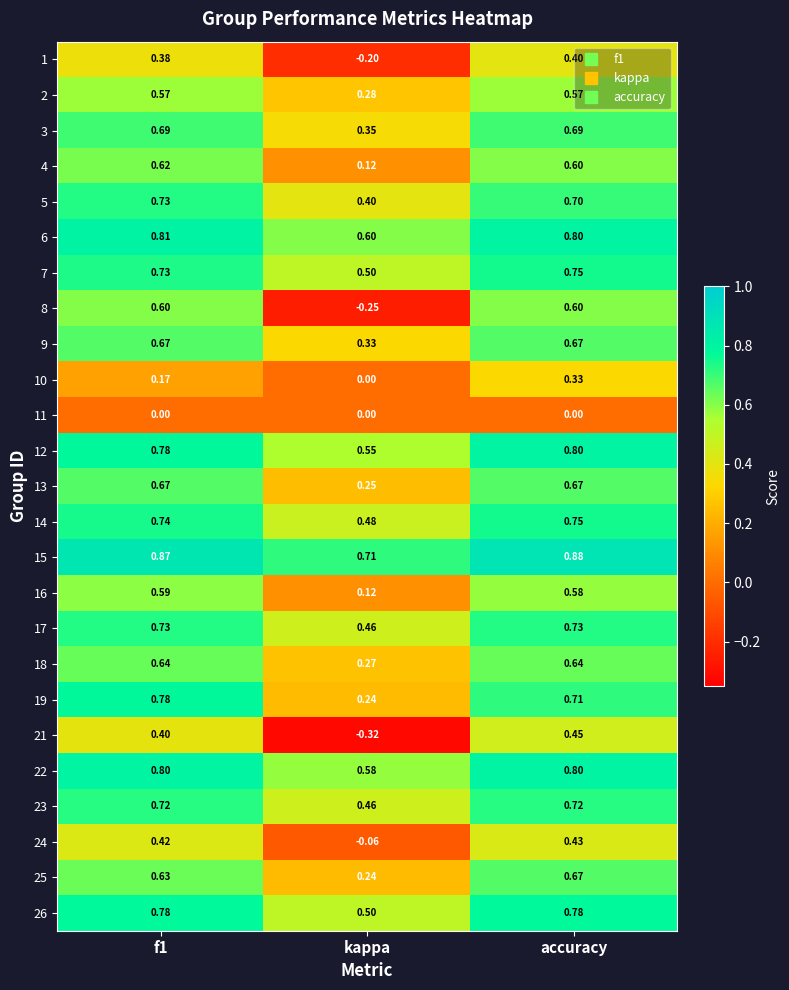

What is the total value across all series at kappa?

6.6